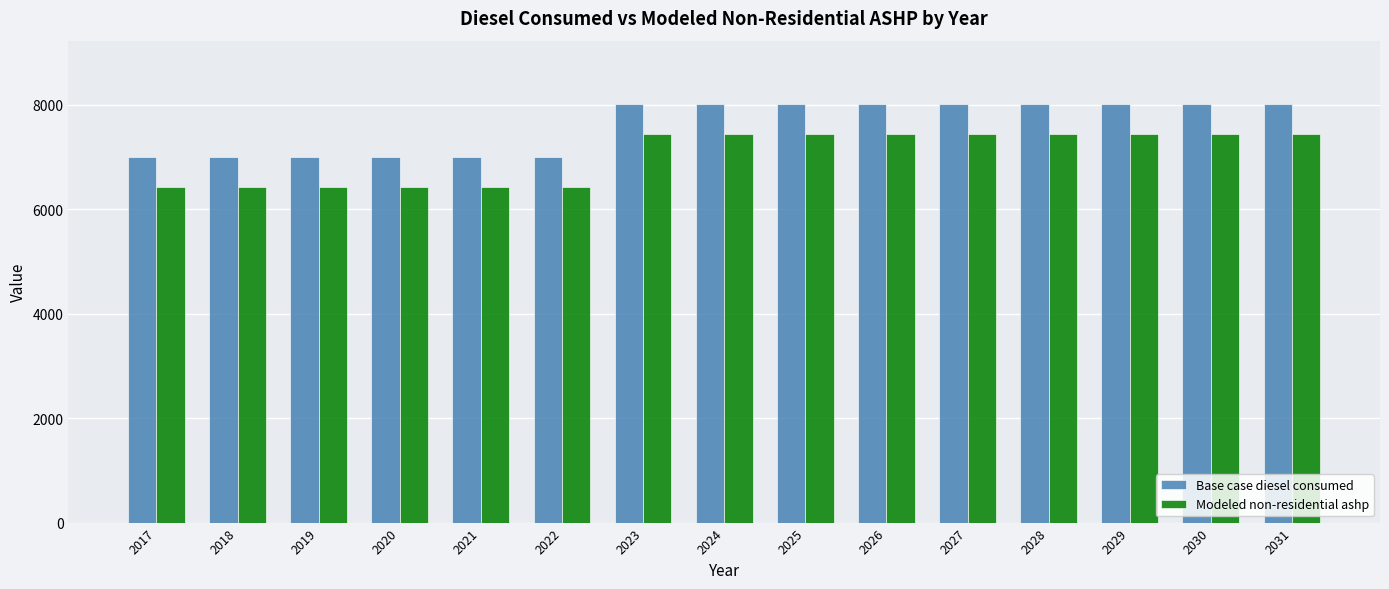

What are all the series names shown in the legend?

Base case diesel consumed, Modeled non-residential ashp